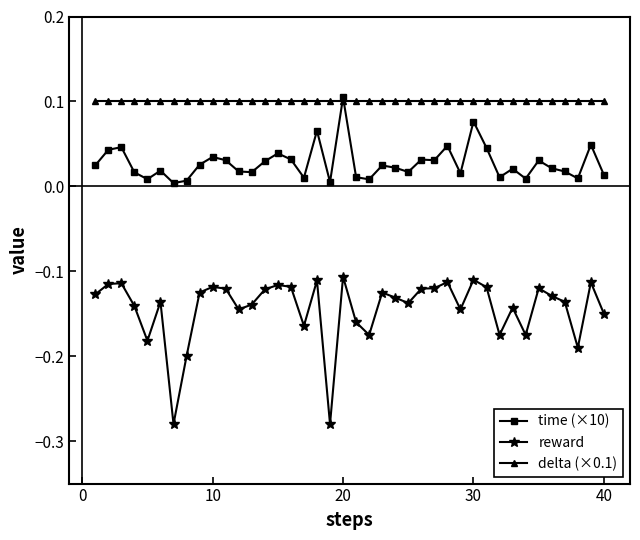

True or false: reward and delta (×0.1) intersect in this chart.

False